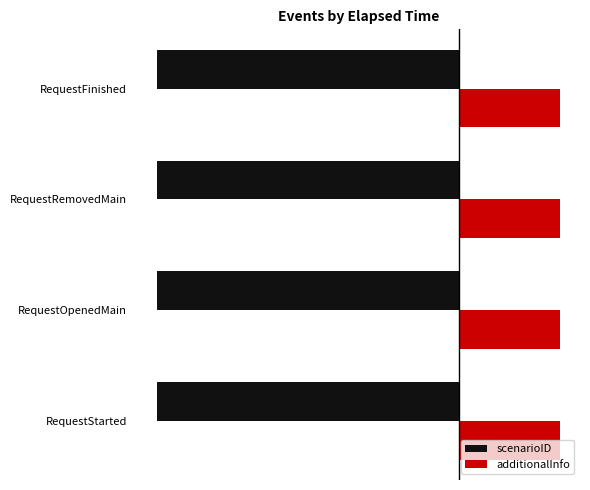

Between RequestStarted and RequestRemovedMain, which is larger?

RequestStarted